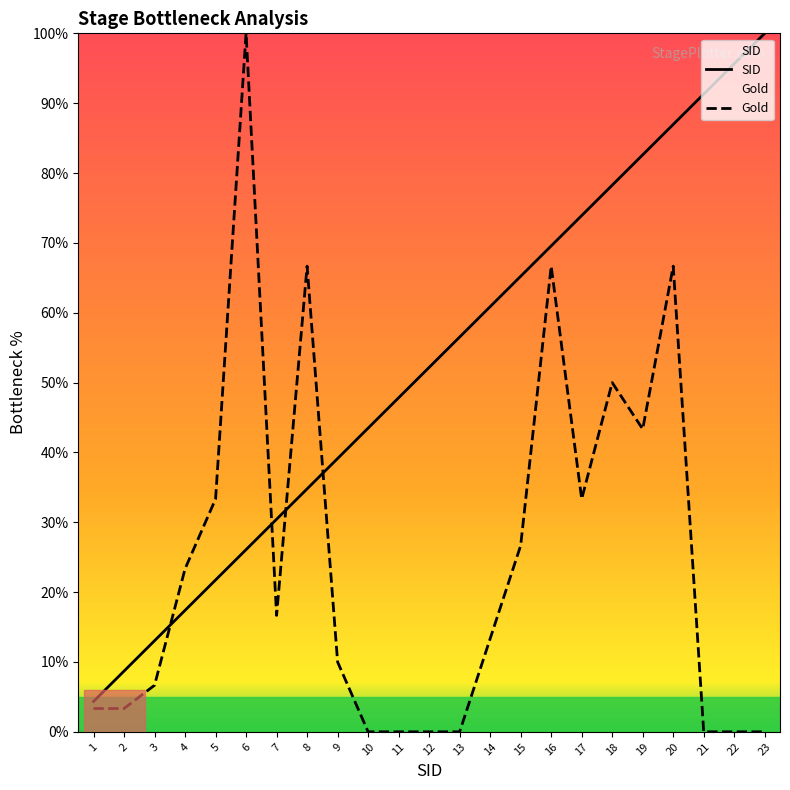

What is the difference between the highest and lowest values at 18?

28.3